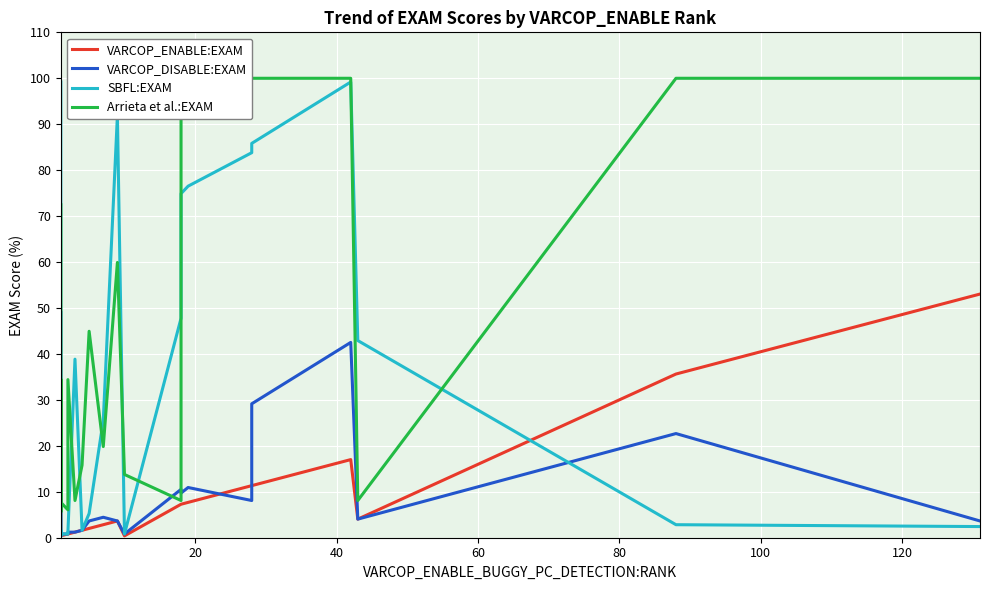

Which series ends up on top after the final intersection of SBFL:EXAM and Arrieta et al.:EXAM?

Arrieta et al.:EXAM